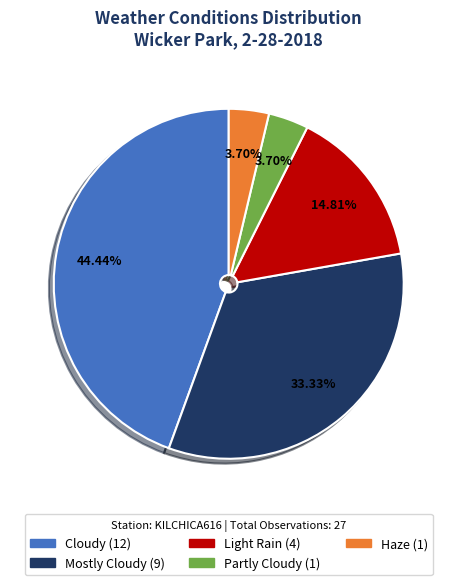

To the nearest percent, what portion does Mostly Cloudy represent?

33%